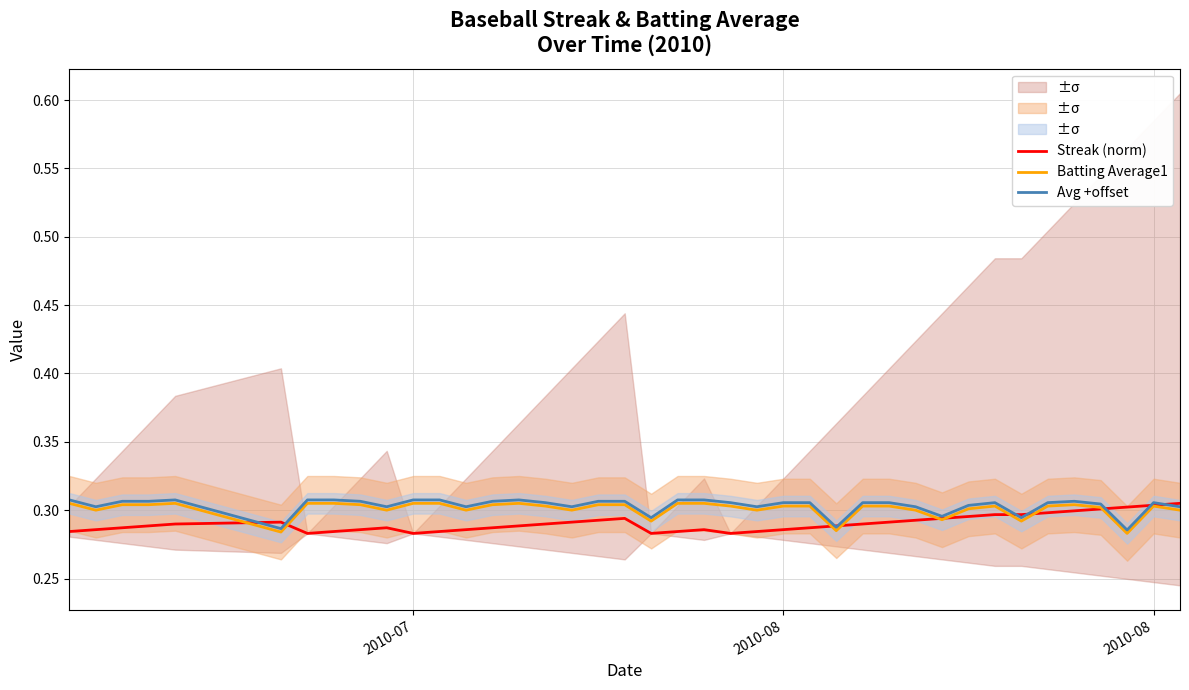

Is this an area chart (filled region under the line)?

No